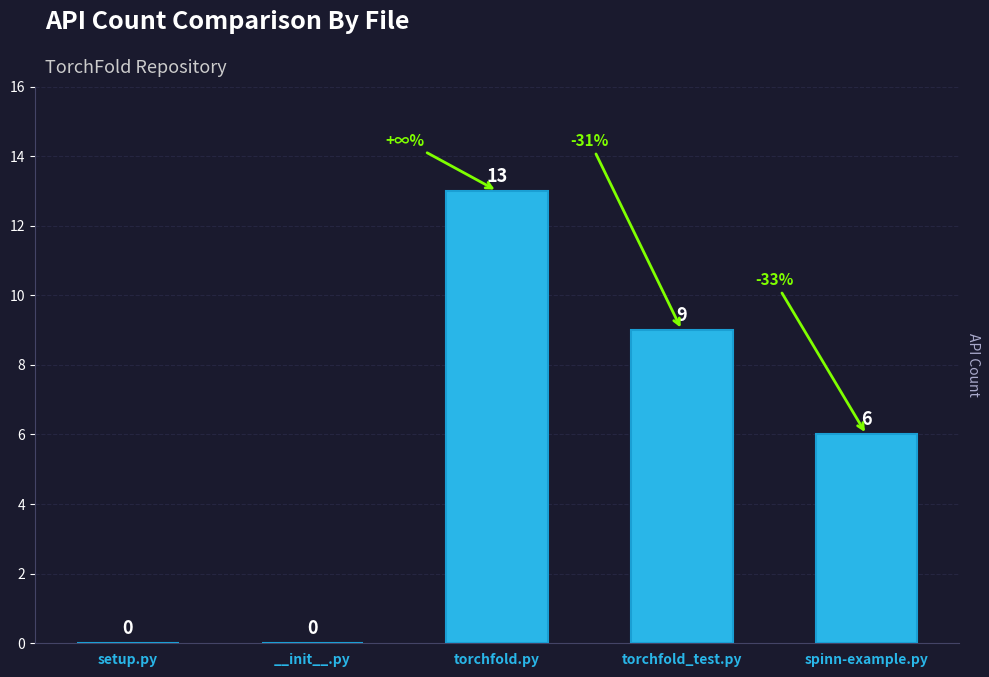

What is the sum of all values?

28